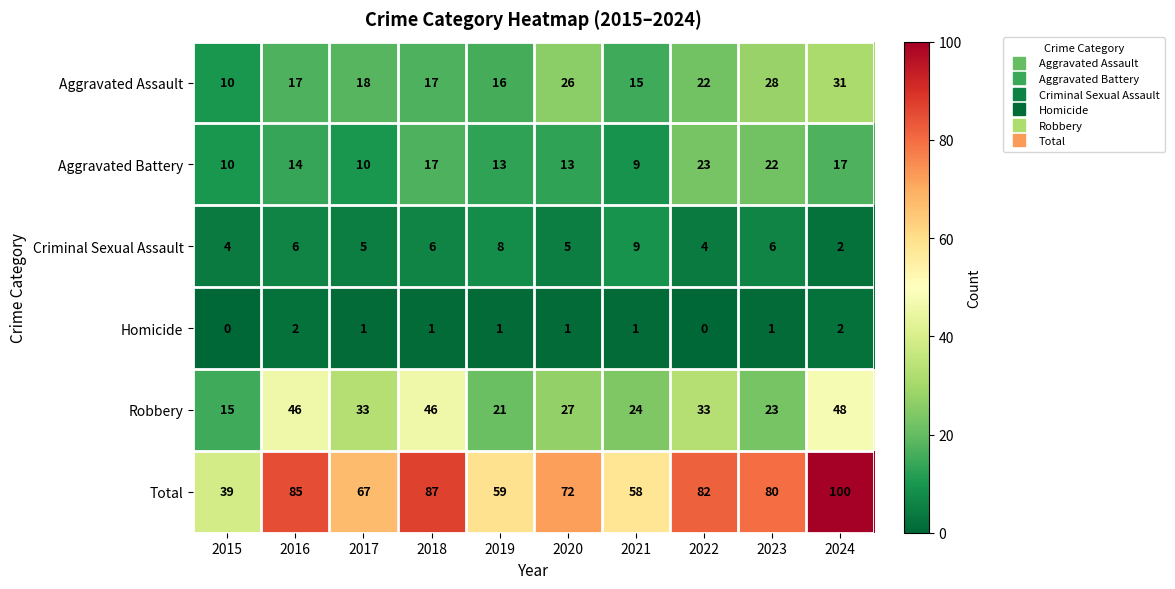

At 2017, list the series in order from largest to smallest.

Total, Robbery, Aggravated Assault, Aggravated Battery, Criminal Sexual Assault, Homicide